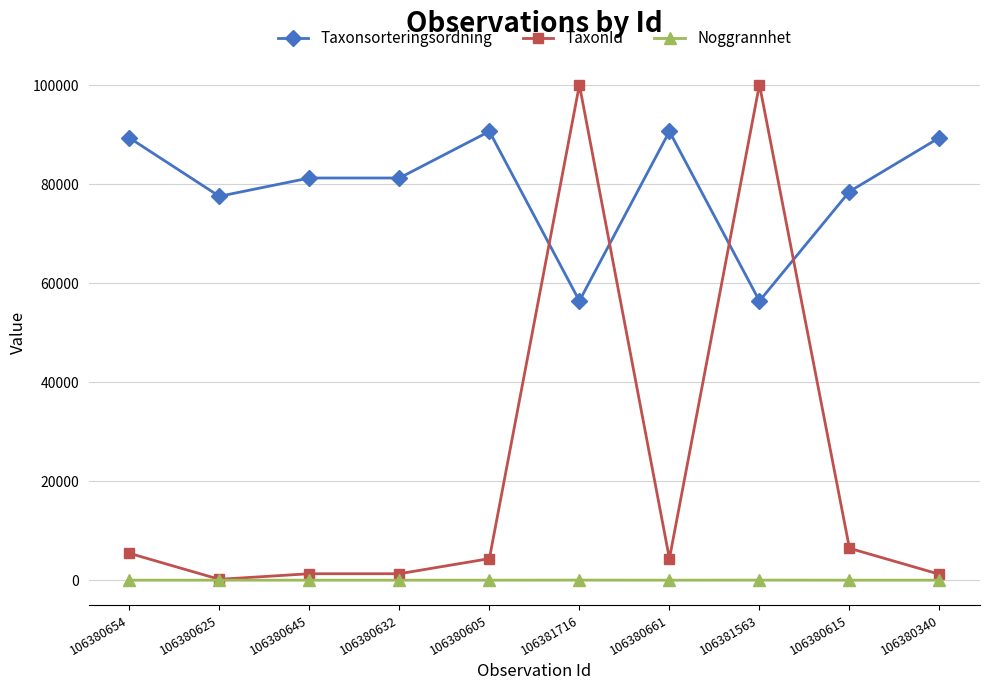

What position from the right is 106380632?

7